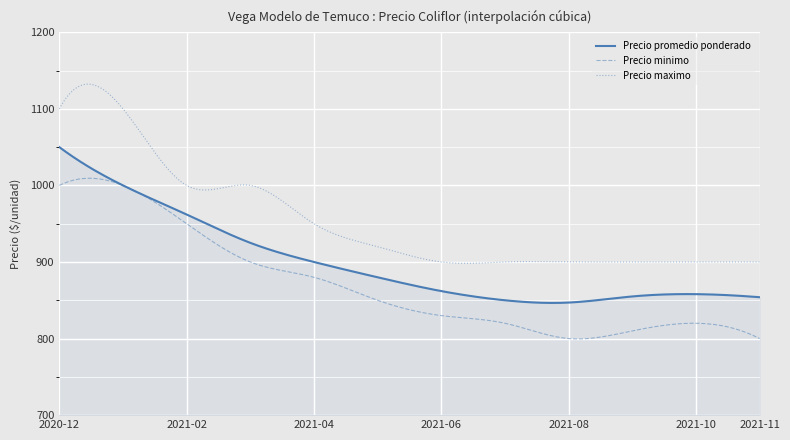

What is the maximum value for Precio promedio ponderado?

1050.0